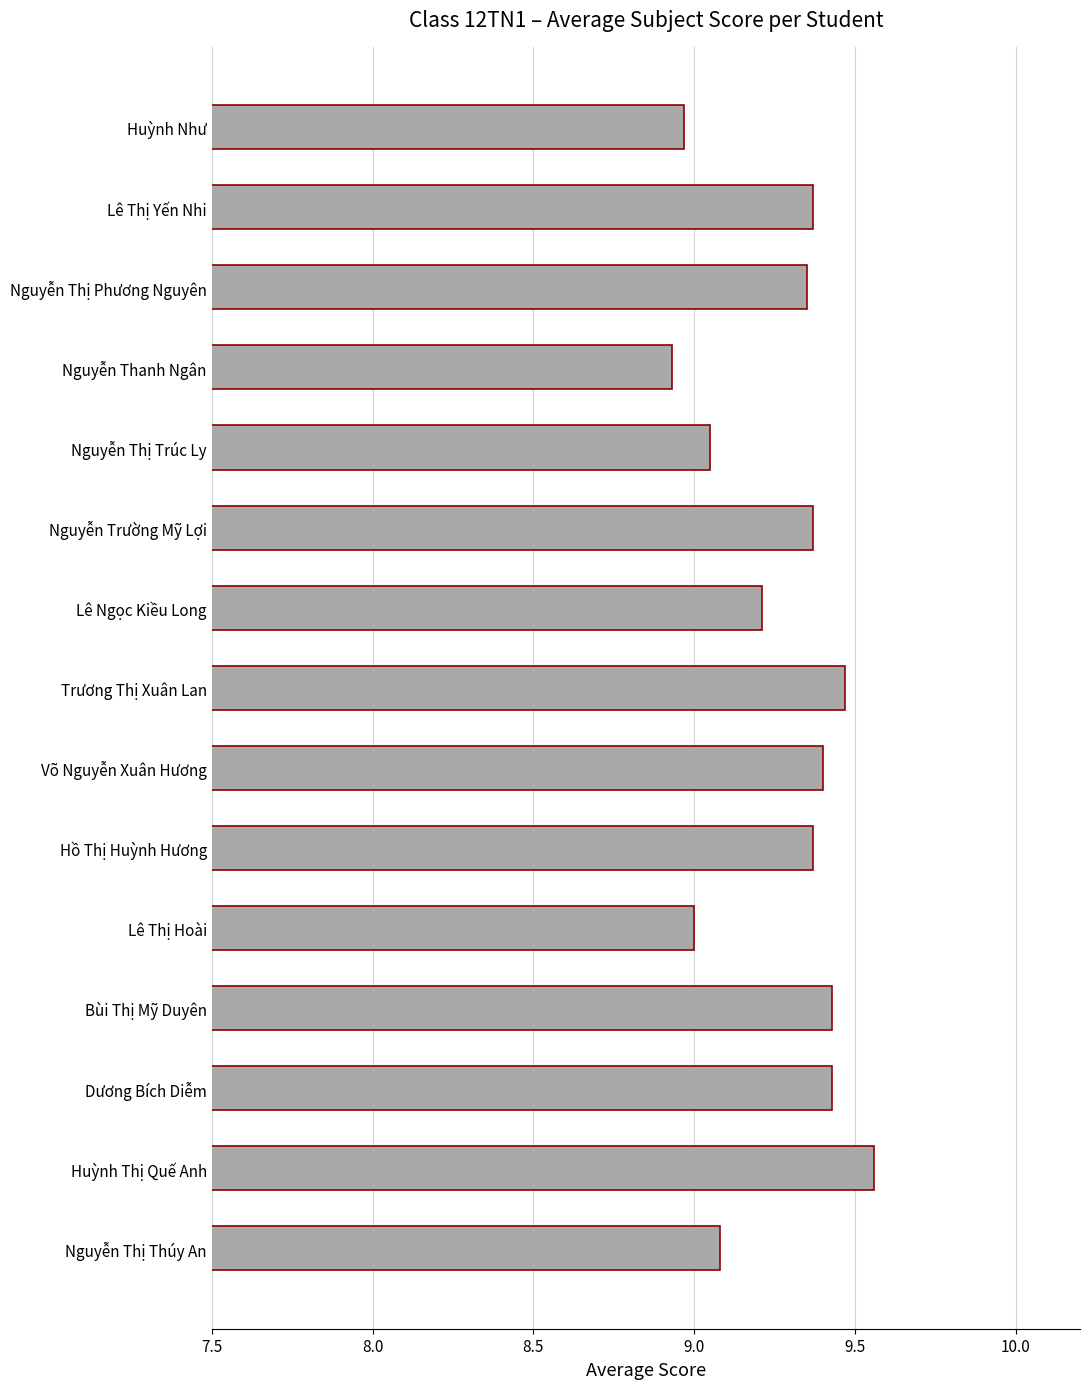

What is the change in value from Trương Thị Xuân Lan to Huỳnh Như?

-0.5